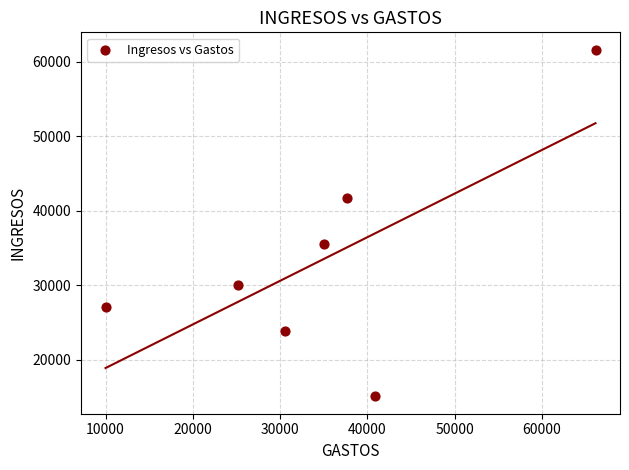

What Y value in the scatter plot is closest to 38375?

35508.9